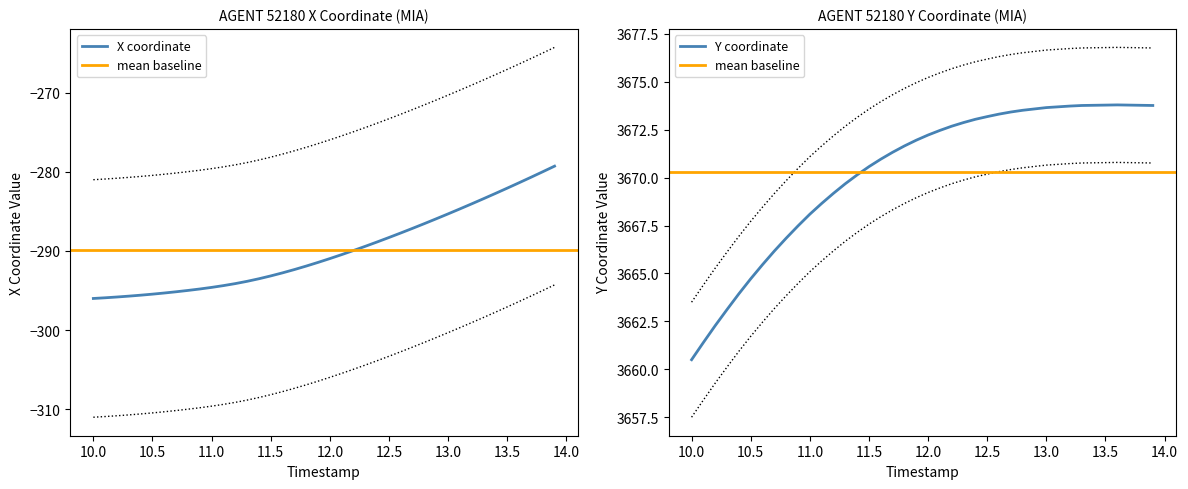

The value of X coordinate at 13.5 is -135.5. True or false?

False